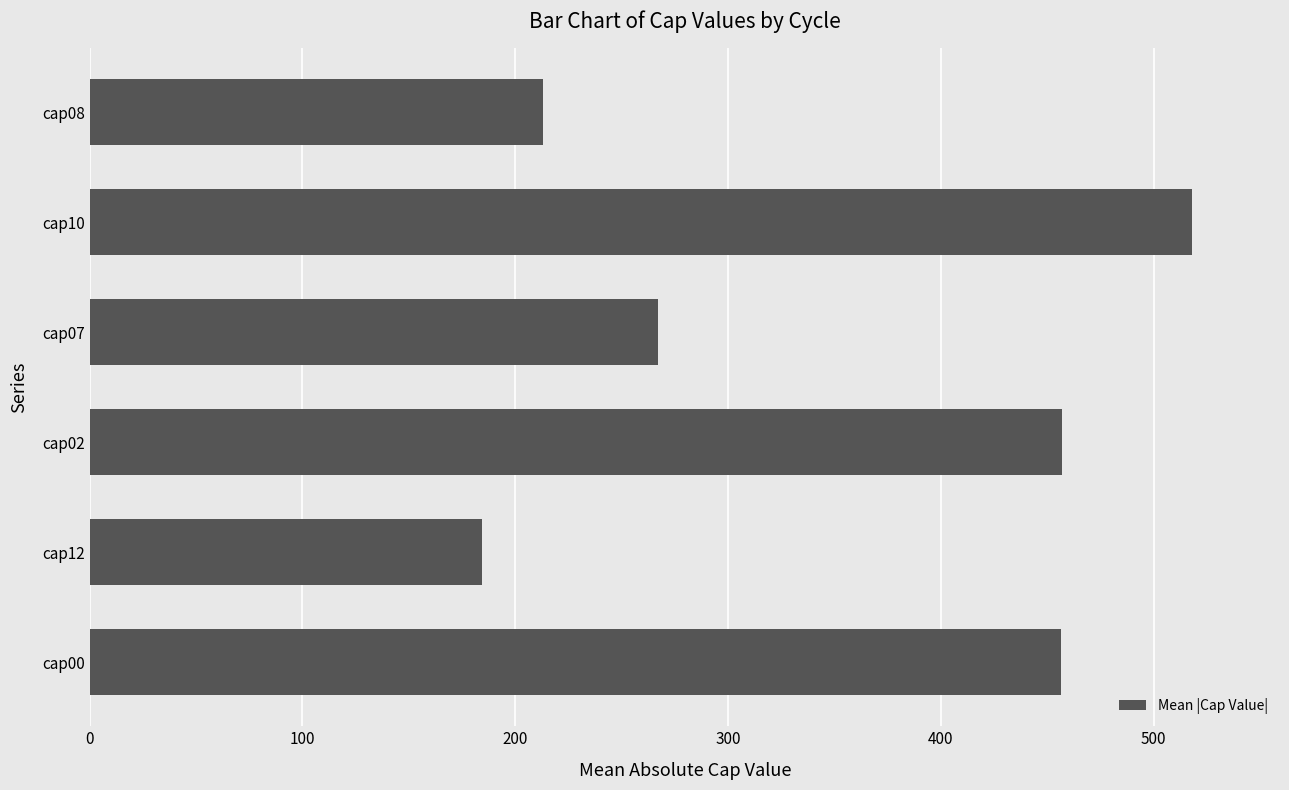

What is the sum of all values?

2095.4